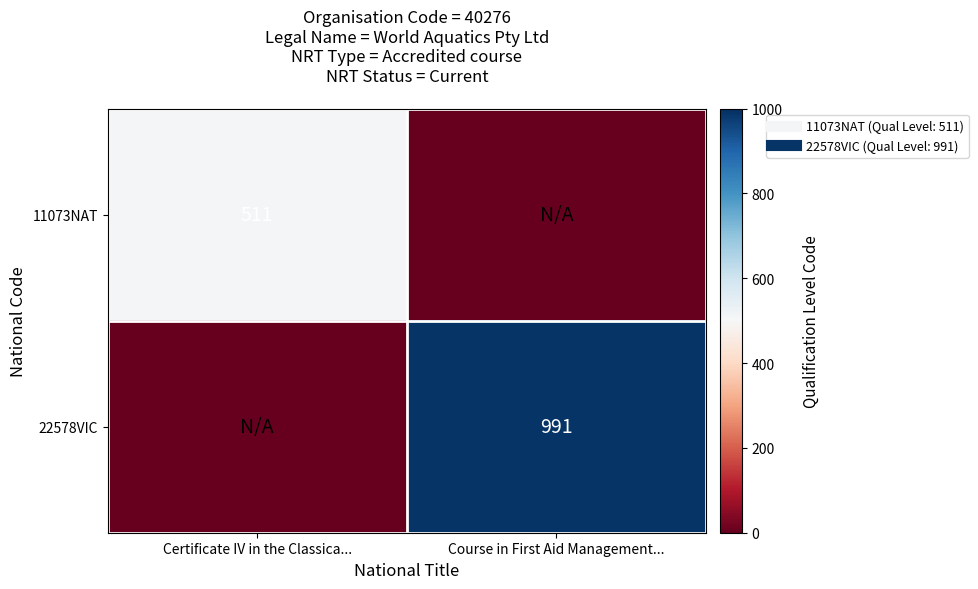

How many distinct data groups are displayed?

2